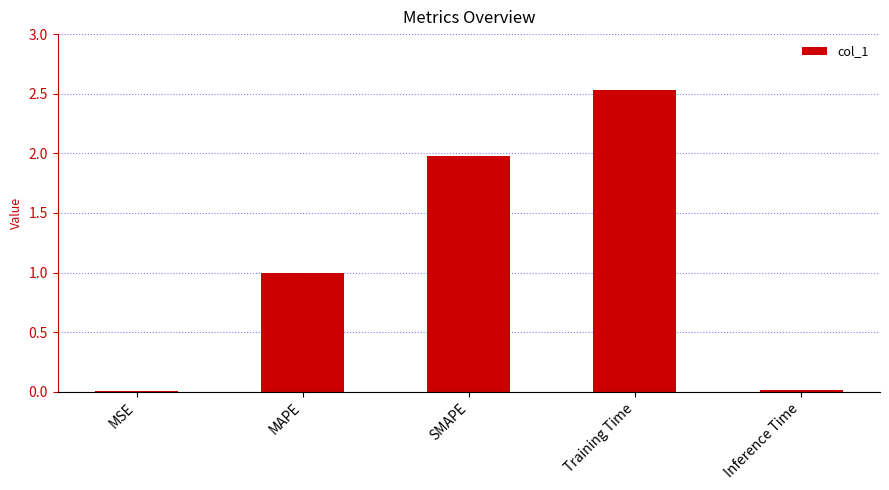

True or false: the data shows 0.0 at Inference Time.

True